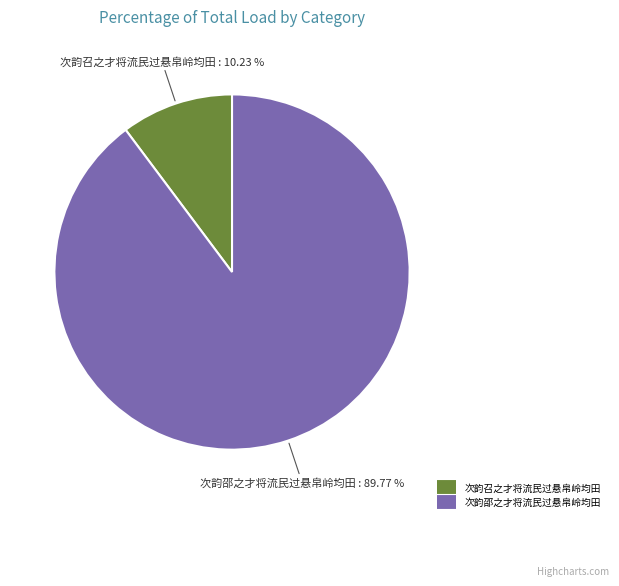

To the nearest percent, what percentage of the pie is 次韵召之才将流民过悬帛岭均田?

10%